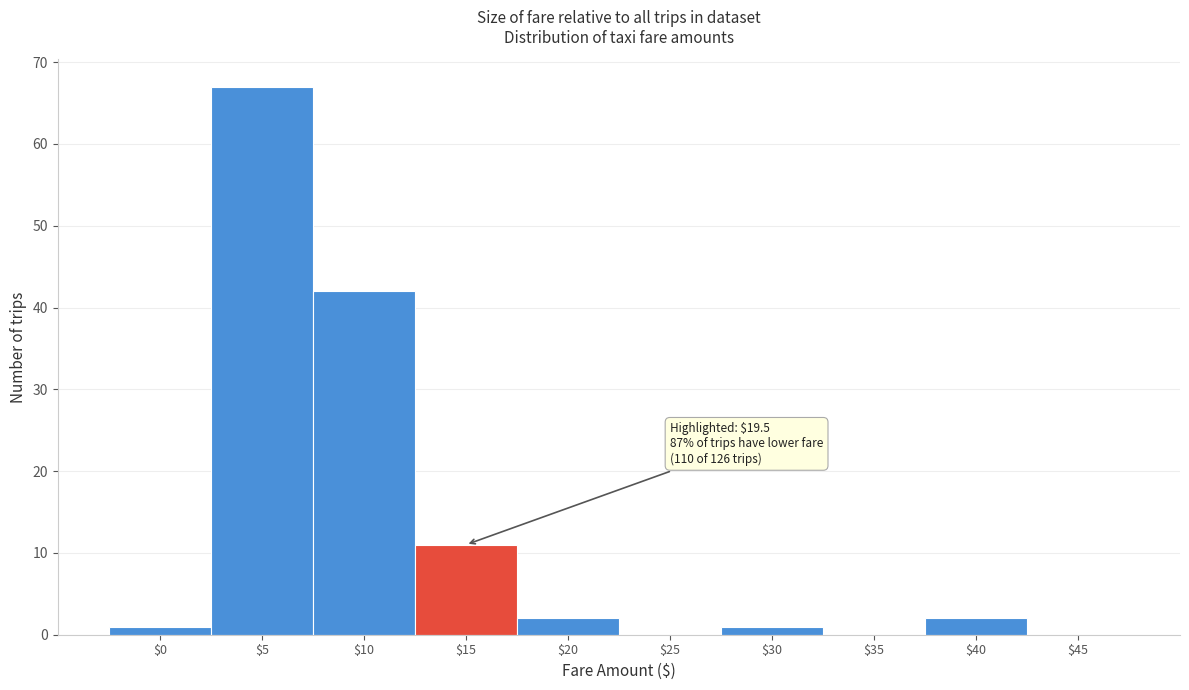

Is it true that the value at $15 is 11?

True